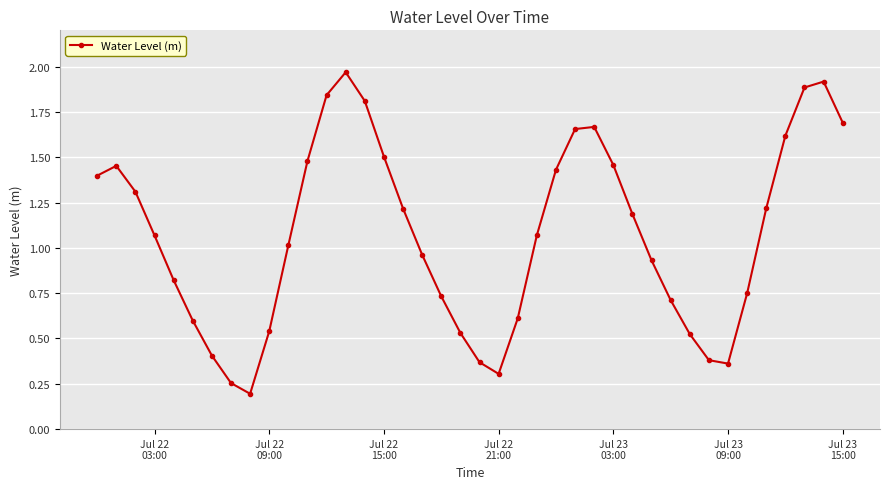

What is the minimum value shown in the chart?

0.2